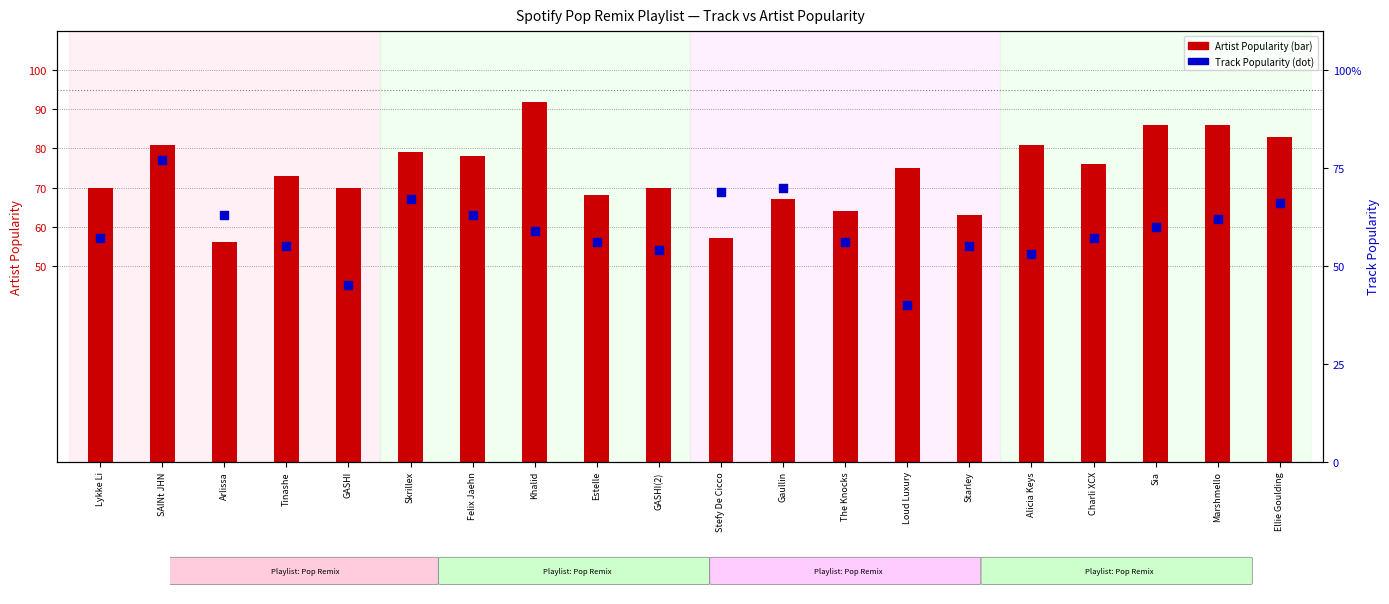

Approximately how many times larger is the value at Ellie Goulding compared to SAINt JHN?

0.9